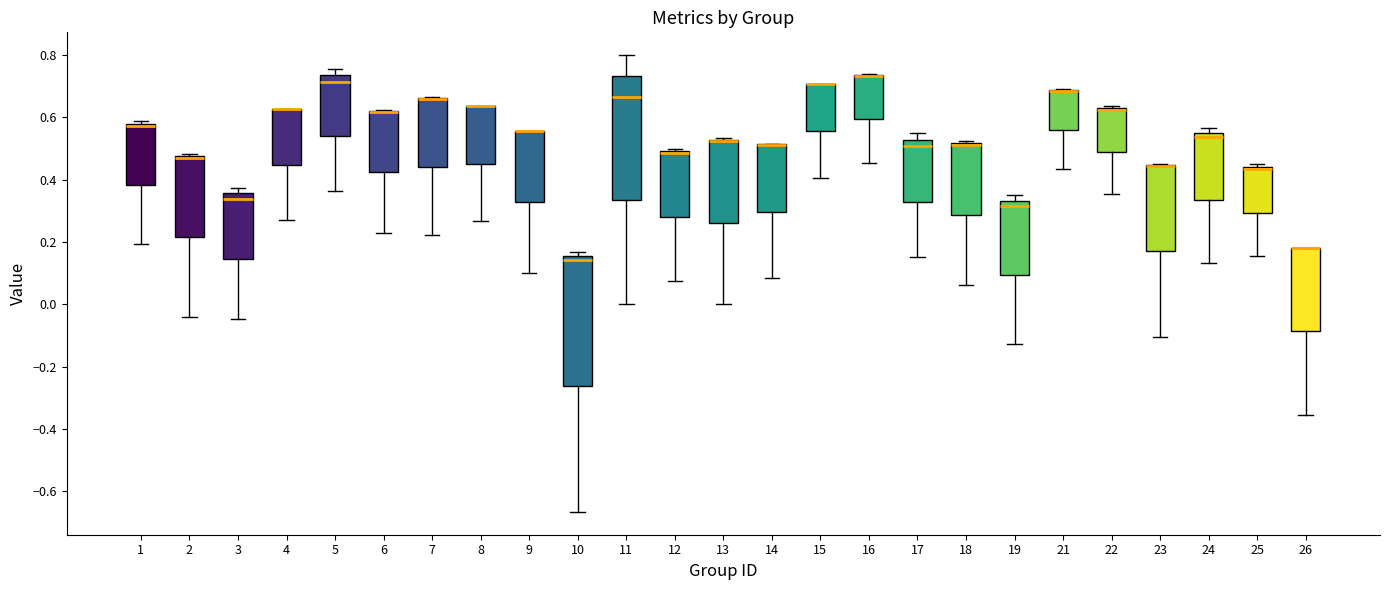

Reading left to right, read every box against the y-axis: the position of its median line, the range the box covers, and the ends of its whiskers. The values are not printed on the chart, so give them approximately, as read against the axis.

1: median 0.58 (just below the box's upper edge), box 0.38 to 0.58, whiskers 0.20 to 0.58 (just above the box's upper edge)
2: median 0.48 (drawn on the box's upper edge), box 0.22 to 0.48, whiskers -0.04 to 0.48
3: median 0.34, box 0.14 to 0.36, whiskers -0.04 to 0.38
4: median 0.62 (drawn on the box's upper edge), box 0.44 to 0.62, whiskers 0.26 to 0.62
5: median 0.72, box 0.54 to 0.74, whiskers 0.36 to 0.76
6: median 0.62 (drawn on the box's upper edge), box 0.42 to 0.62, whiskers 0.22 to 0.62
7: median 0.66 (drawn on the box's upper edge), box 0.44 to 0.66, whiskers 0.22 to 0.66
8: median 0.64 (drawn on the box's upper edge), box 0.46 to 0.64, whiskers 0.26 to 0.64
9: median 0.56 (drawn on the box's upper edge), box 0.32 to 0.56, whiskers 0.10 to 0.56
10: median 0.14, box -0.26 to 0.16, whiskers -0.66 to 0.16 (just above the box's upper edge)
11: median 0.66, box 0.34 to 0.74, whiskers 0.00 to 0.80
12: median 0.48, box 0.28 to 0.50, whiskers 0.08 to 0.50 (just above the box's upper edge)
13: median 0.52 (drawn on the box's upper edge), box 0.26 to 0.52, whiskers 0.00 to 0.54
14: median 0.52 (drawn on the box's upper edge), box 0.30 to 0.52, whiskers 0.08 to 0.52
15: median 0.70 (drawn on the box's upper edge), box 0.56 to 0.70, whiskers 0.40 to 0.70
16: median 0.74 (drawn on the box's upper edge), box 0.60 to 0.74, whiskers 0.46 to 0.74
17: median 0.50, box 0.32 to 0.52, whiskers 0.16 to 0.56
18: median 0.52 (just below the box's upper edge), box 0.28 to 0.52, whiskers 0.06 to 0.52 (just above the box's upper edge)
19: median 0.32, box 0.10 to 0.34, whiskers -0.12 to 0.36
21: median 0.68 (drawn on the box's upper edge), box 0.56 to 0.68, whiskers 0.44 to 0.70
22: median 0.62 (drawn on the box's upper edge), box 0.48 to 0.64, whiskers 0.36 to 0.64 (just above the box's upper edge)
23: median 0.44 (drawn on the box's upper edge), box 0.18 to 0.44, whiskers -0.10 to 0.44
24: median 0.54, box 0.34 to 0.56, whiskers 0.14 to 0.56 (just above the box's upper edge)
25: median 0.44 (just below the box's upper edge), box 0.30 to 0.44, whiskers 0.16 to 0.46
26: median 0.18 (drawn on the box's upper edge), box -0.08 to 0.18, whiskers -0.36 to 0.18